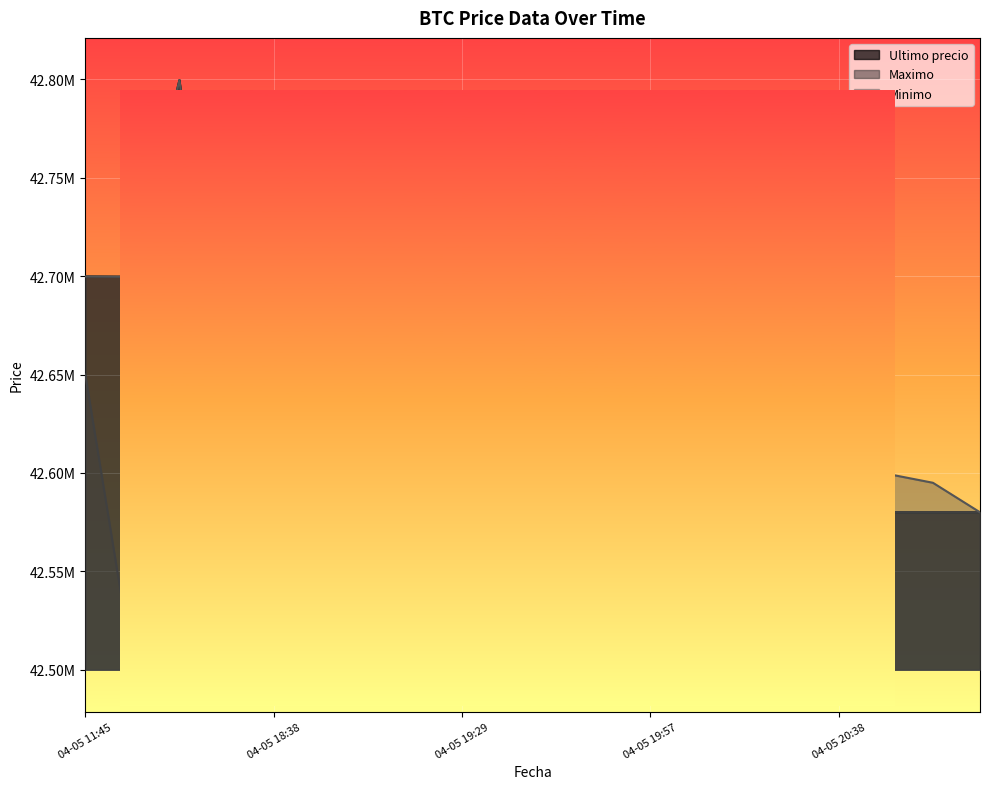

How many interior local peaks does the Ultimo precio series have?

4